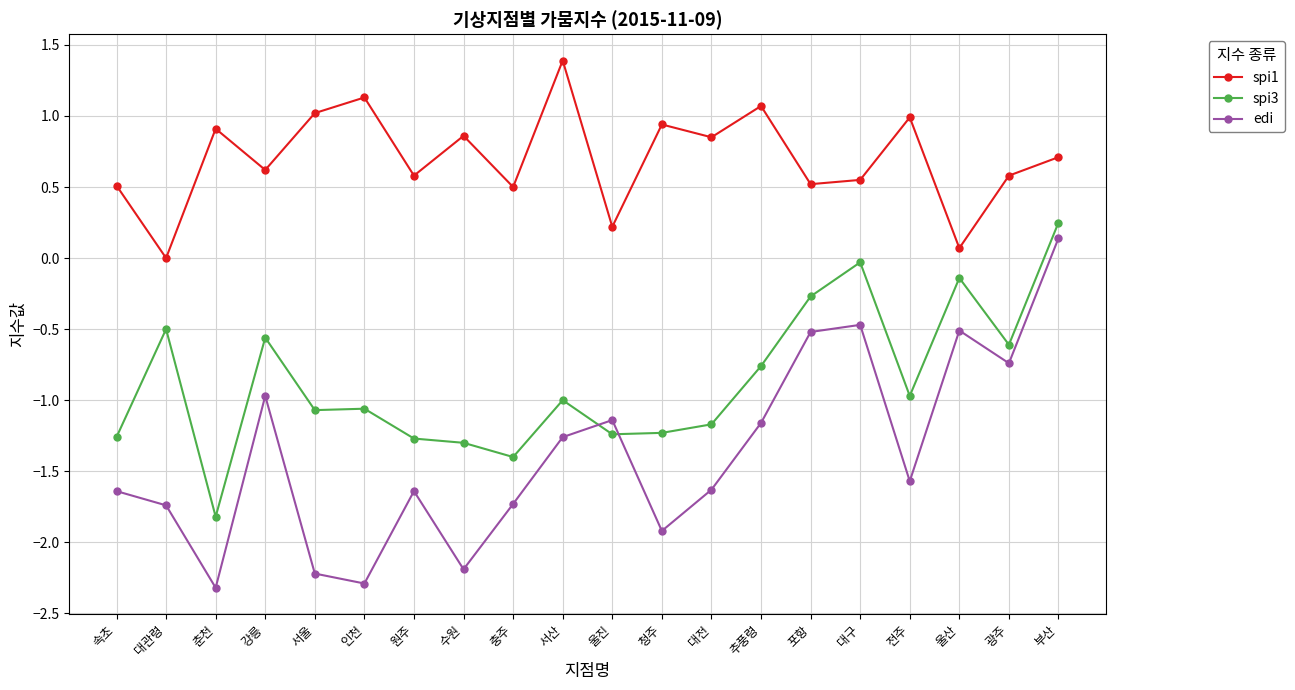

True or false: spi3 and spi1 intersect in this chart.

False